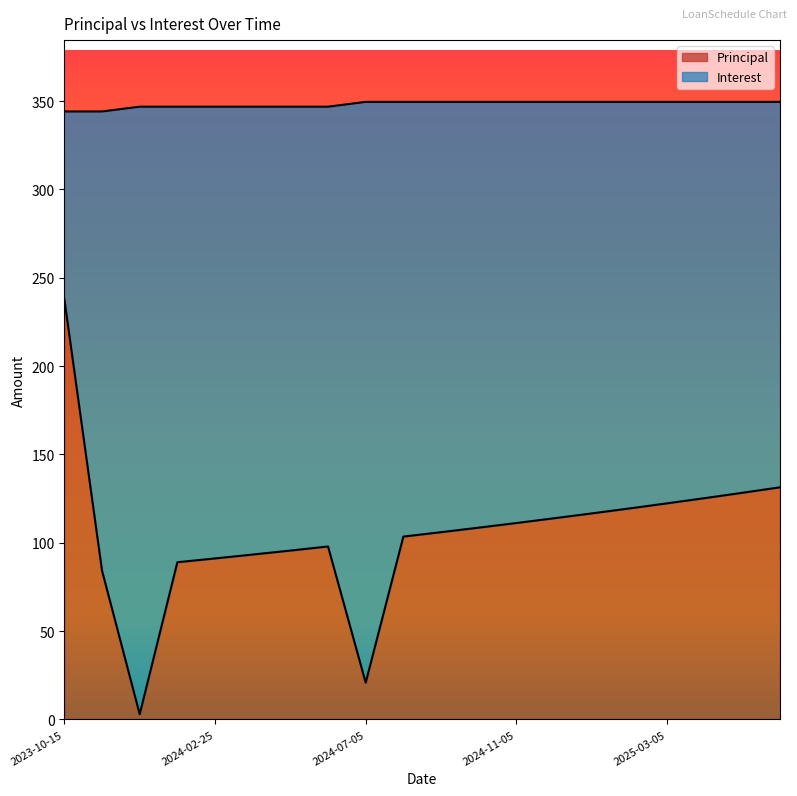

Which label corresponds to the largest value in the chart?

2023-10-15